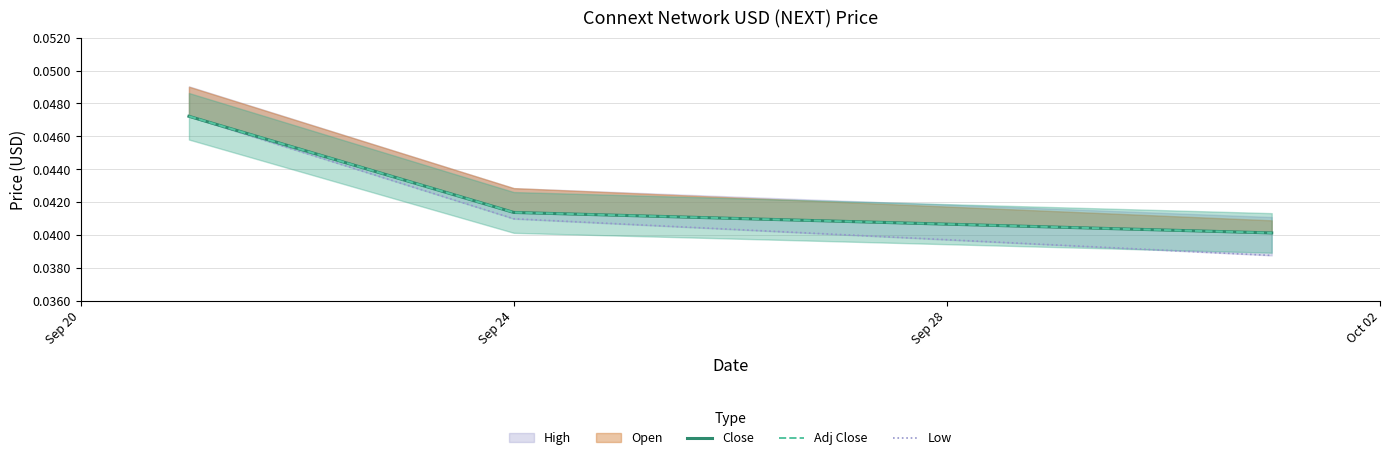

What is the sum of the Low values at Sep 20 and Sep 24?

0.1